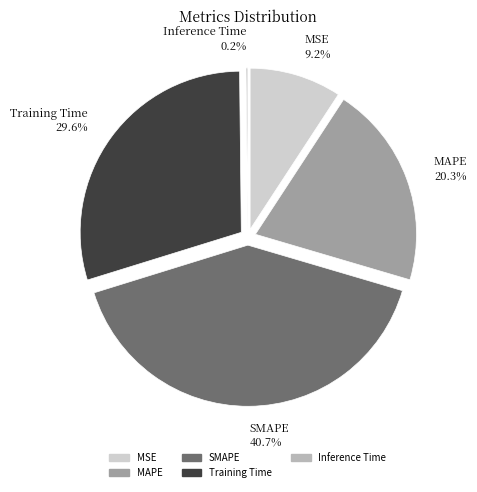

Combined, do MSE and MAPE account for over 50%?

No